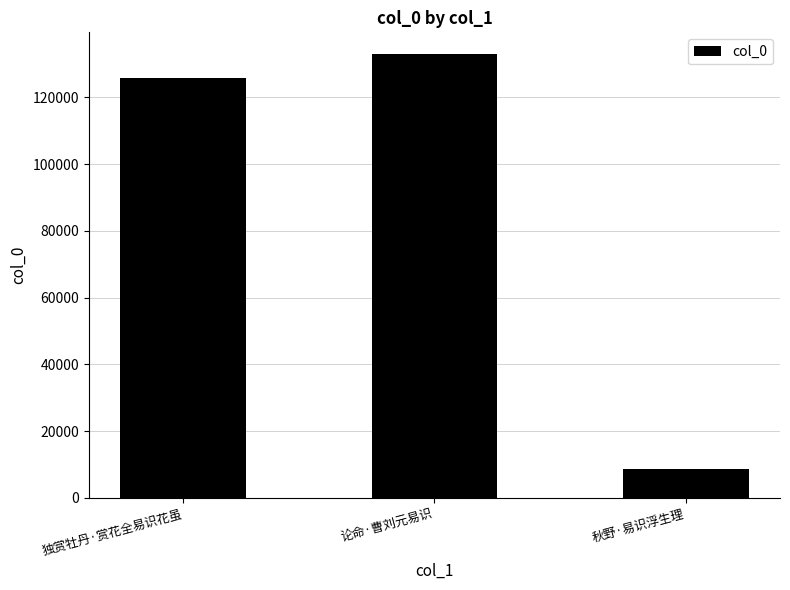

At which category does the chart reach its peak across all series?

论命·曹刘元易识